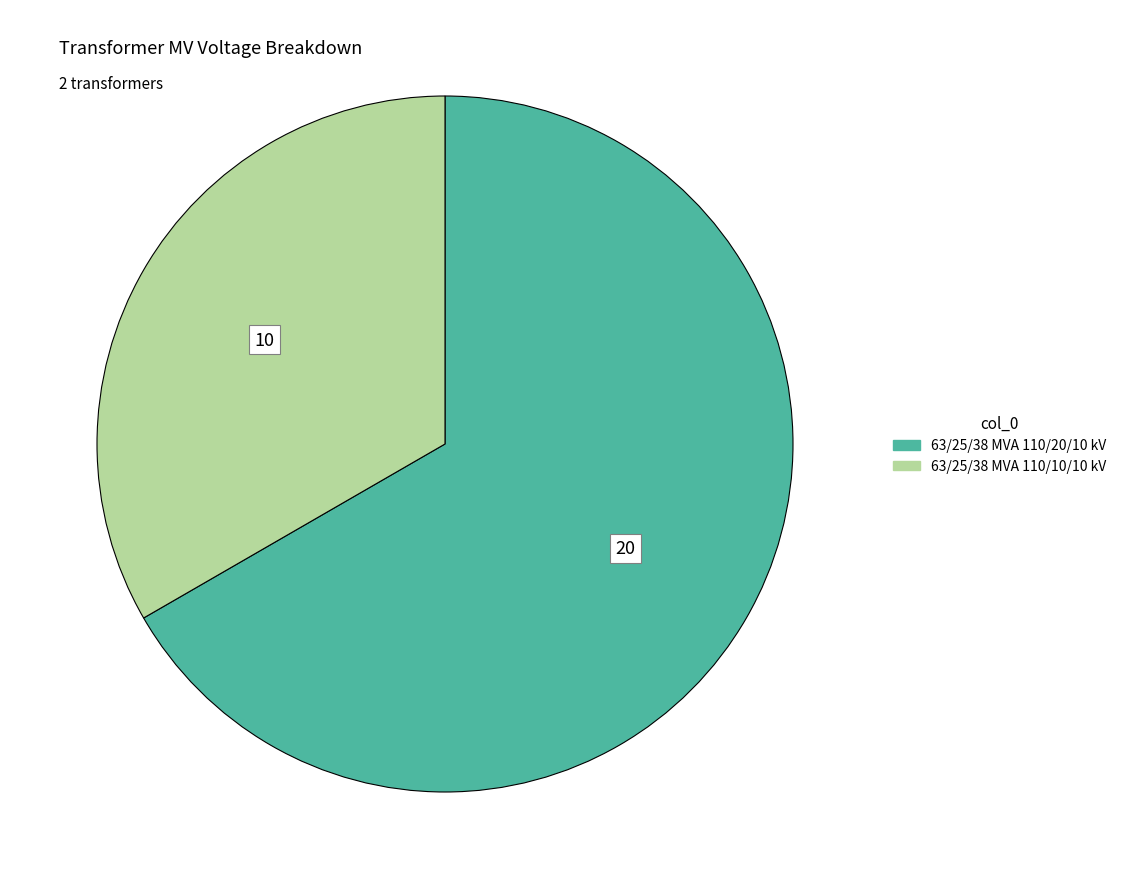

Rank the categories by value from highest to lowest.

63/25/38 MVA 110/20/10 kV, 63/25/38 MVA 110/10/10 kV